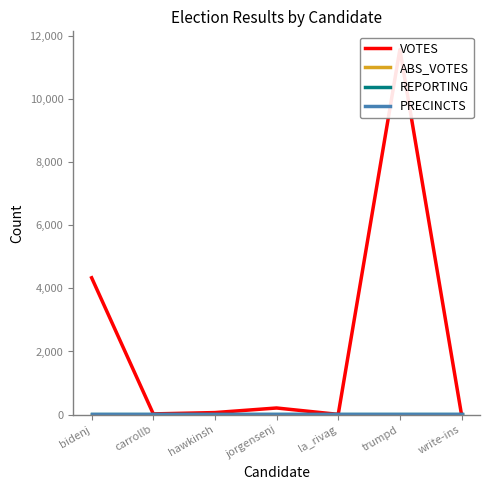

The value of REPORTING at hawkinsh is 30. True or false?

True